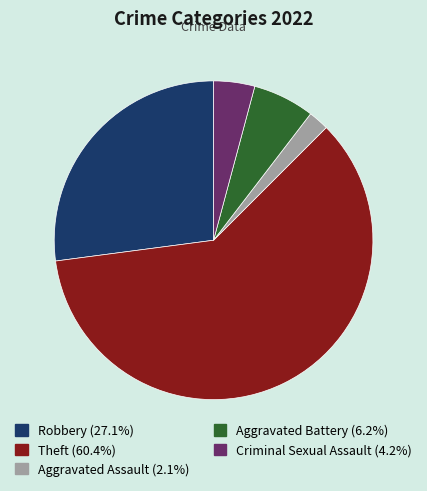

How many slices are in this pie chart?

5